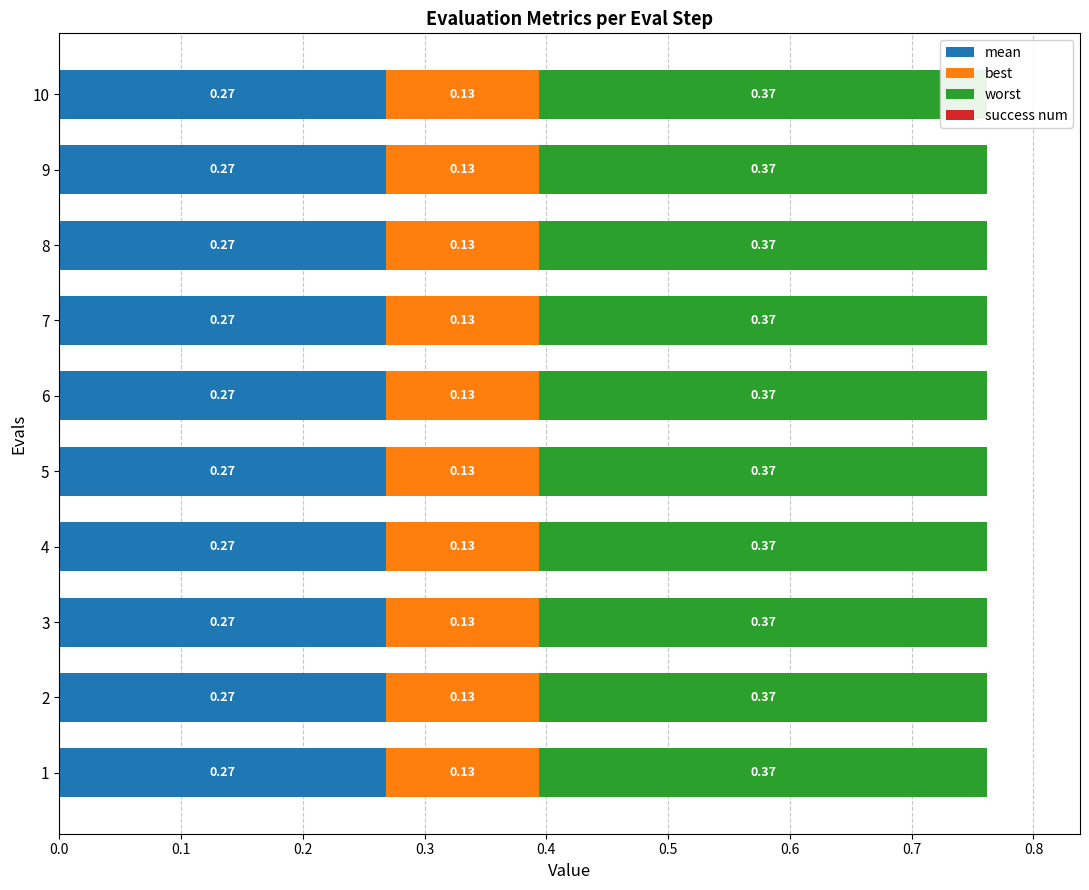

True or false: best has a value of 0.2 at 8.

False